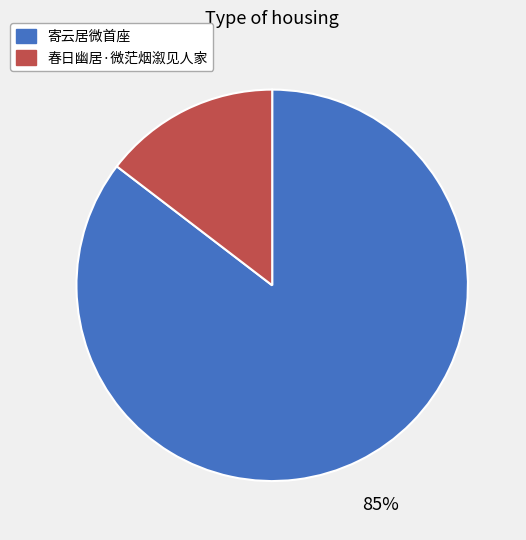

Which category has the smallest portion of the pie?

春日幽居·微茫烟溆见人家